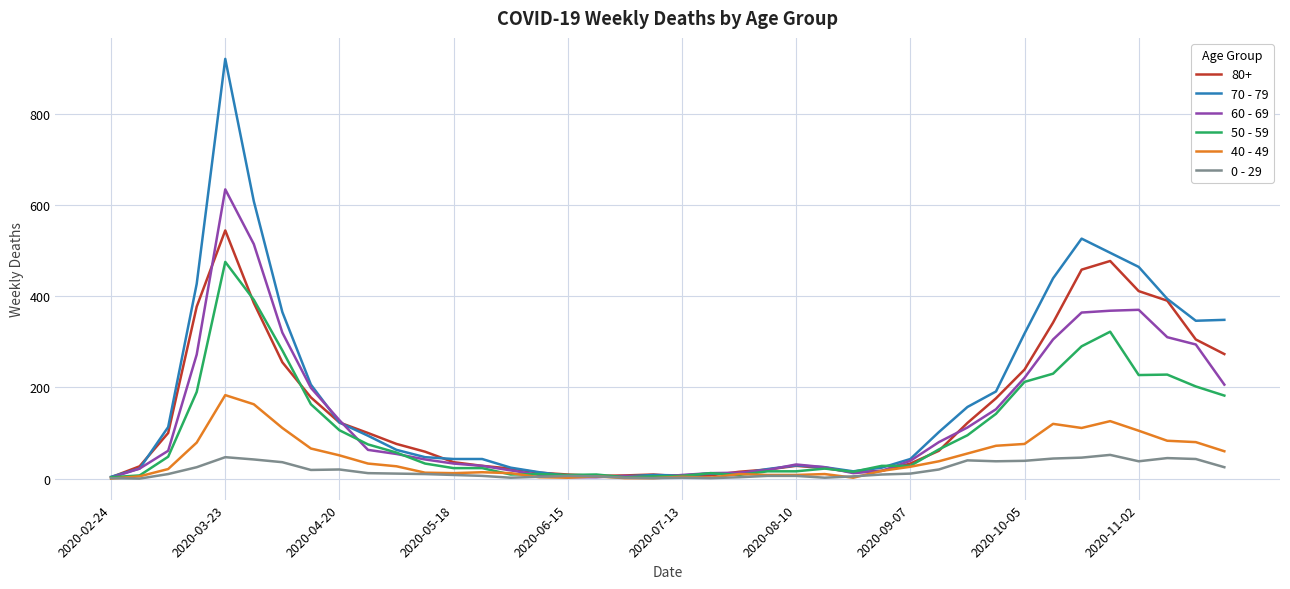

What are all the series names shown in the legend?

80+, 70 - 79, 60 - 69, 50 - 59, 40 - 49, 0 - 29